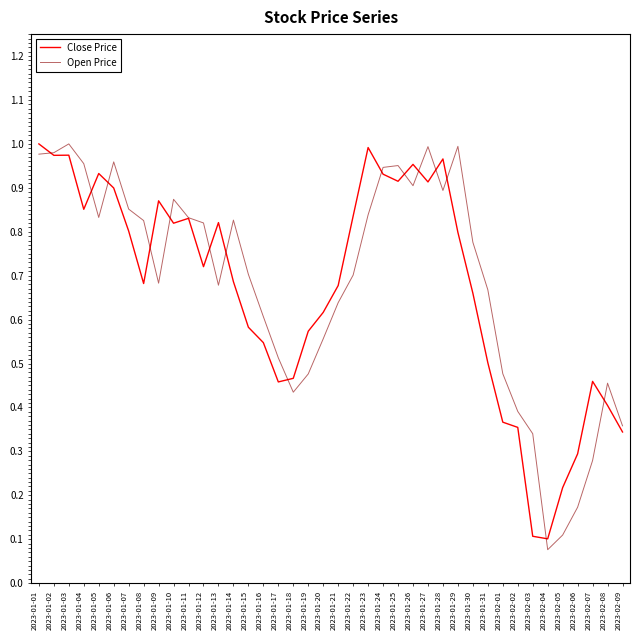

What is the total value across all series at 2023-01-15?

1.3